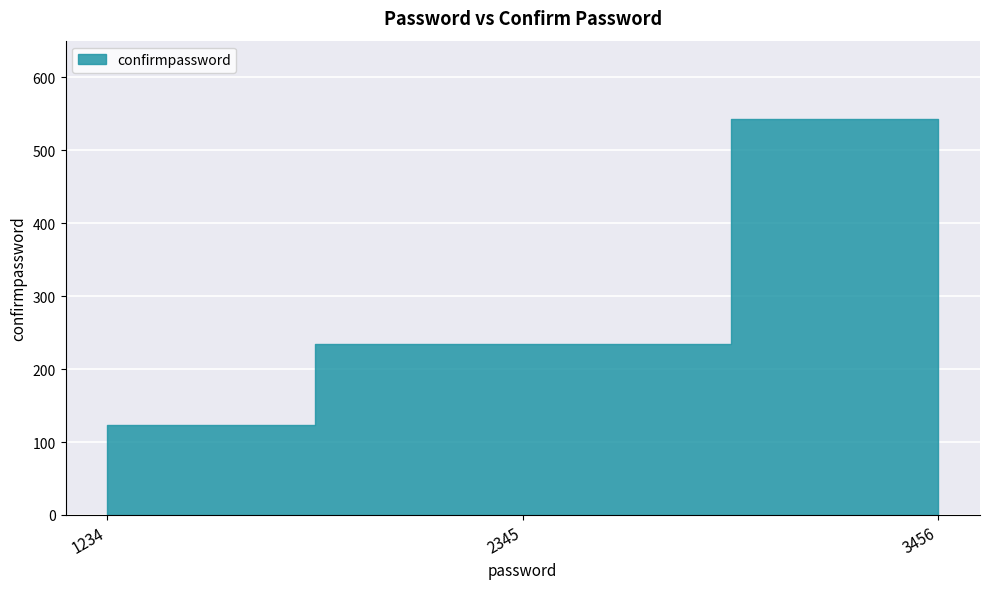

Rank the categories by value from lowest to highest.

1234, 2345, 3456